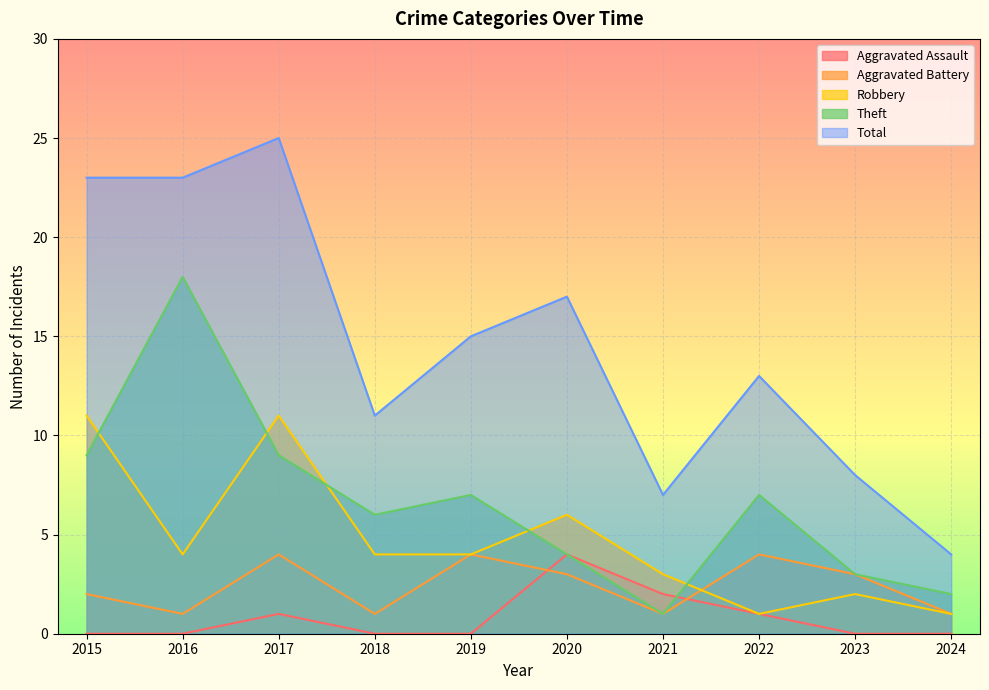

Where is the first local minimum for Aggravated Battery?

2016